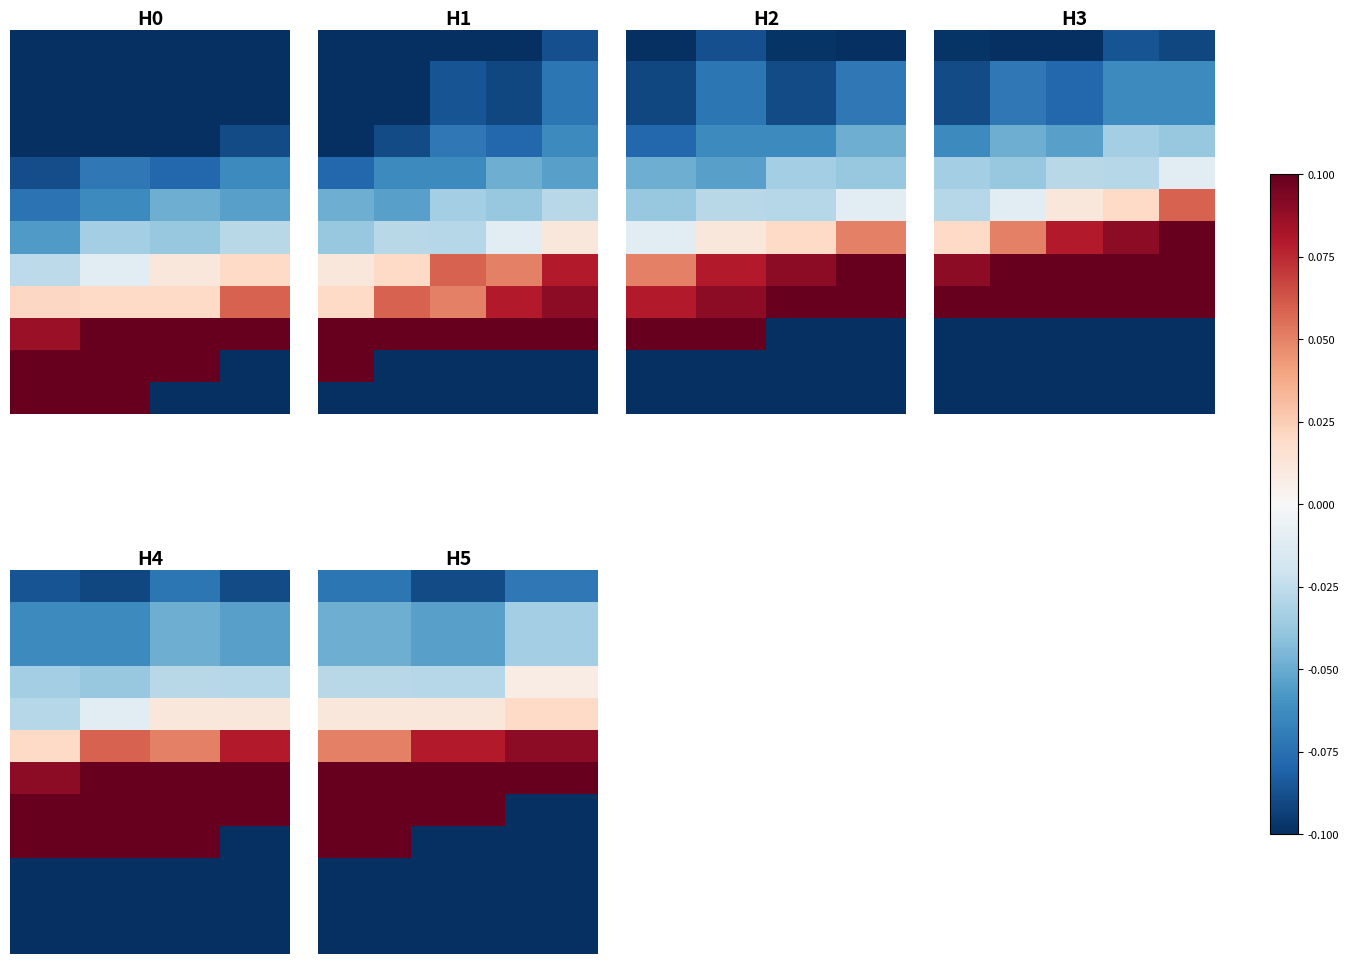

At which category does the chart reach its minimum across all series?

2